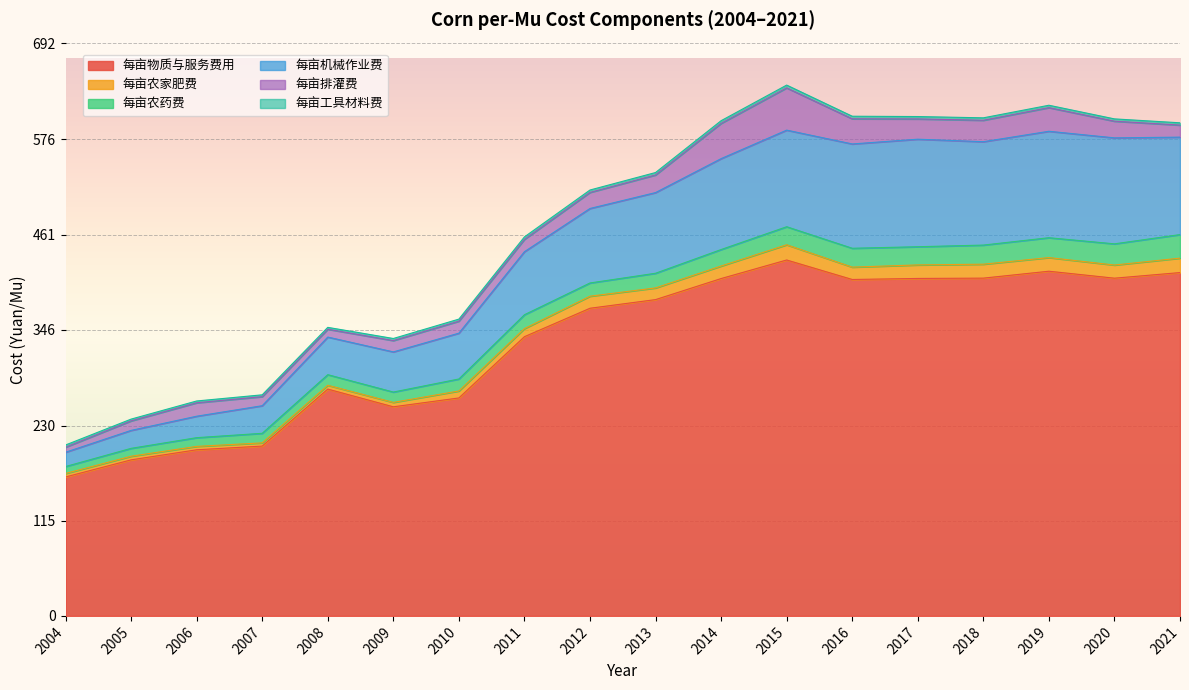

At which category does 每亩农药费 reach its first local valley?

2009